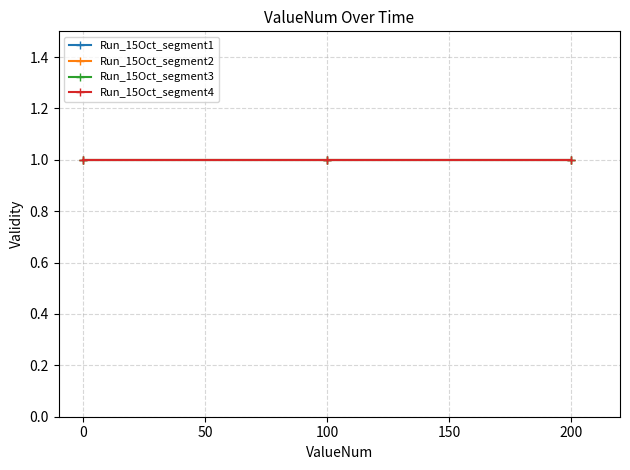

After their last crossing, which series has the higher values: ValueNum or Validity?

ValueNum